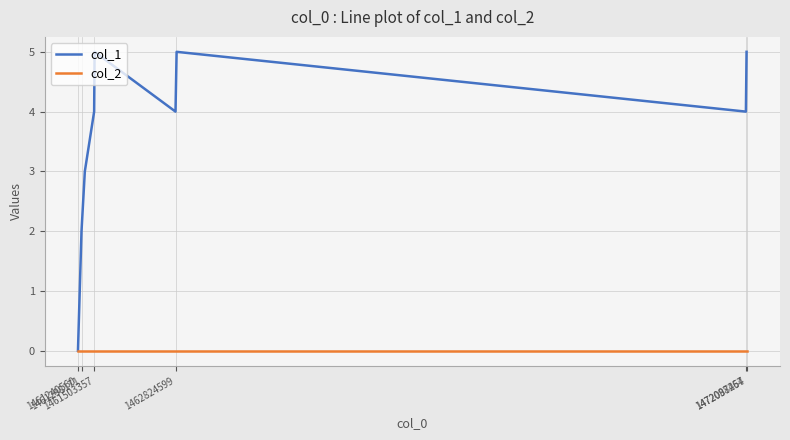

Rank the series by their average value, from lowest to highest.

col_2, col_1